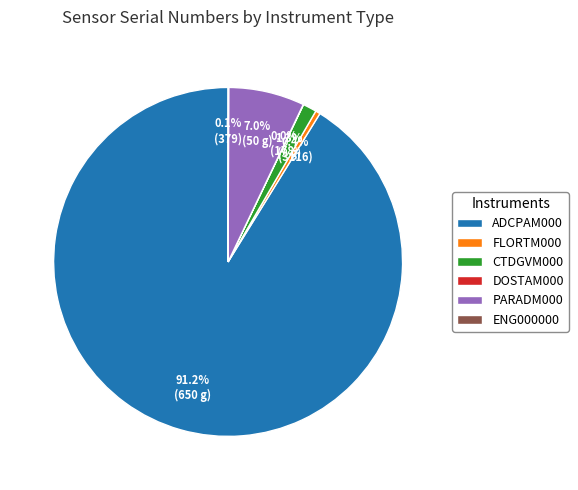

The FLORTM000 slice represents 0% of the pie. True or false?

True